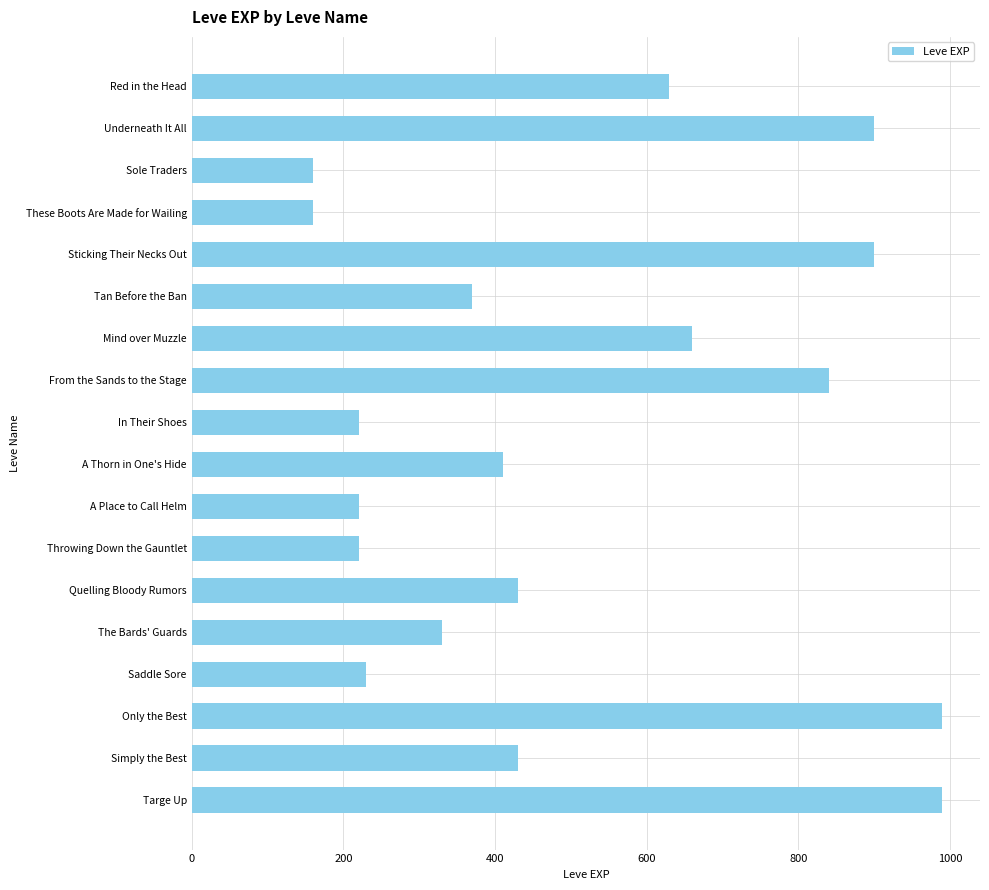

What is the change in value from Throwing Down the Gauntlet to Only the Best?

+770